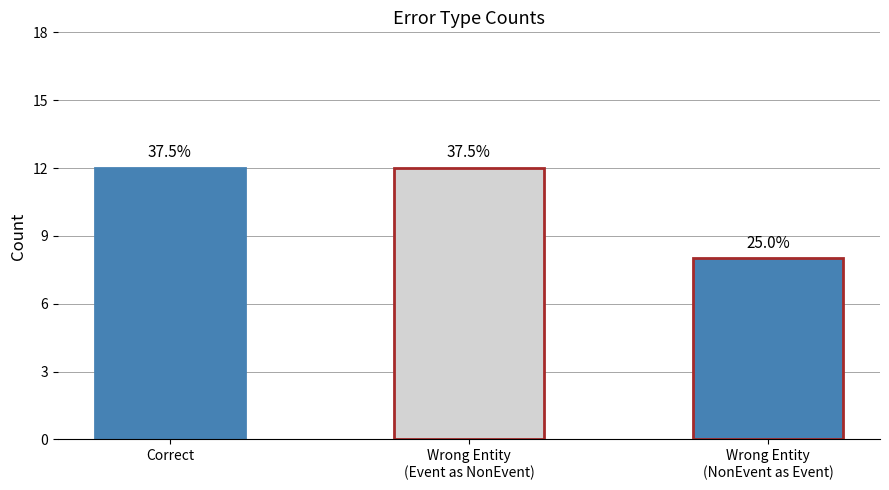

The value at Wrong_Entity_NonEvent_as_Event is 12. True or false?

False